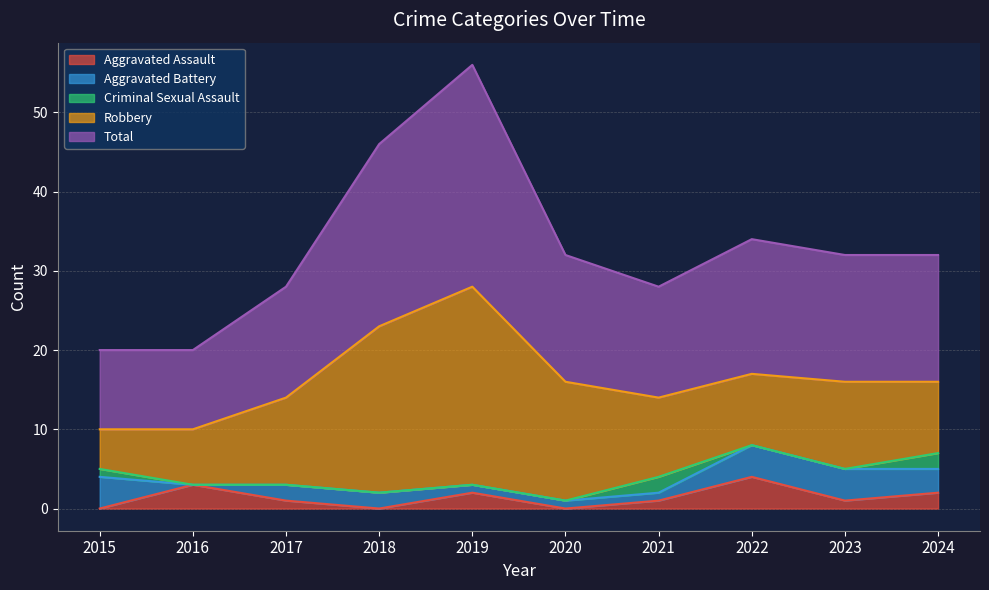

In Aggravated Assault, how many points are higher than both neighbors (excluding endpoints)?

3